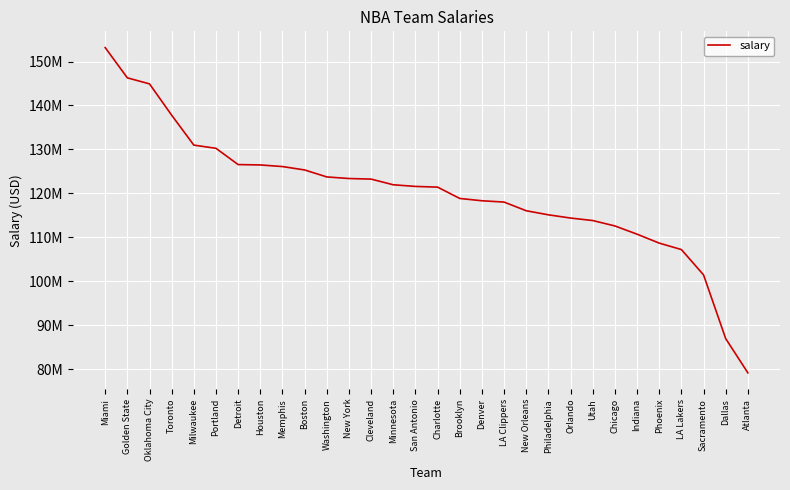

Does the chart display data point markers on the line(s)?

No